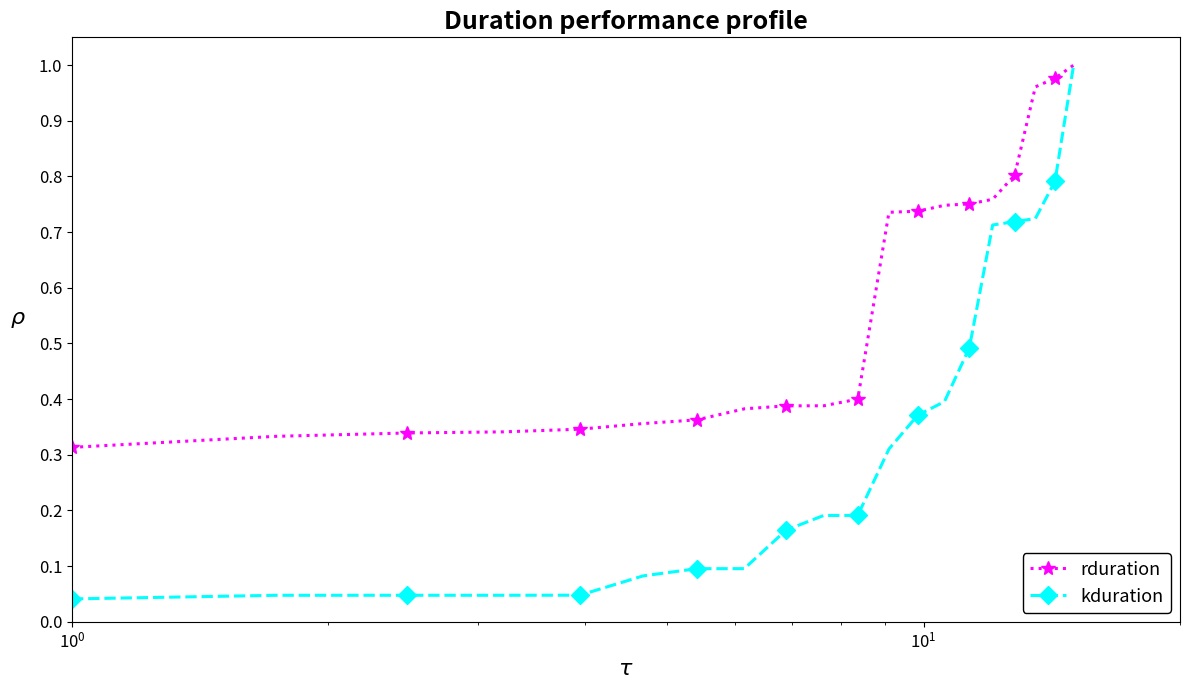

Which series has the widest spread of values?

kduration